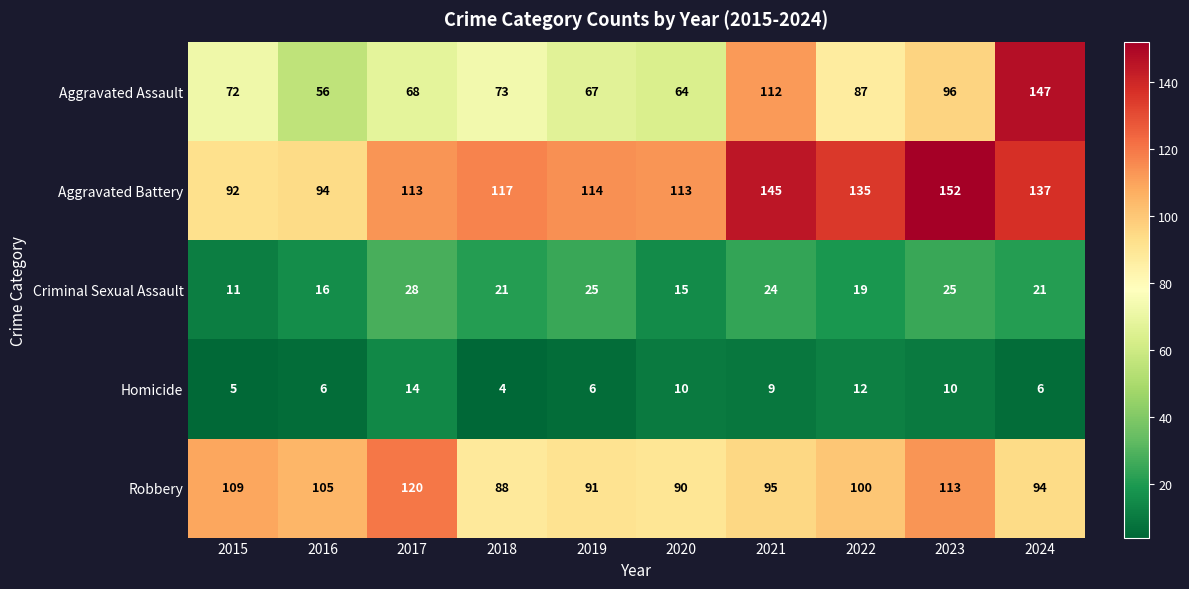

Which category has the highest value in the Robbery series?

2017